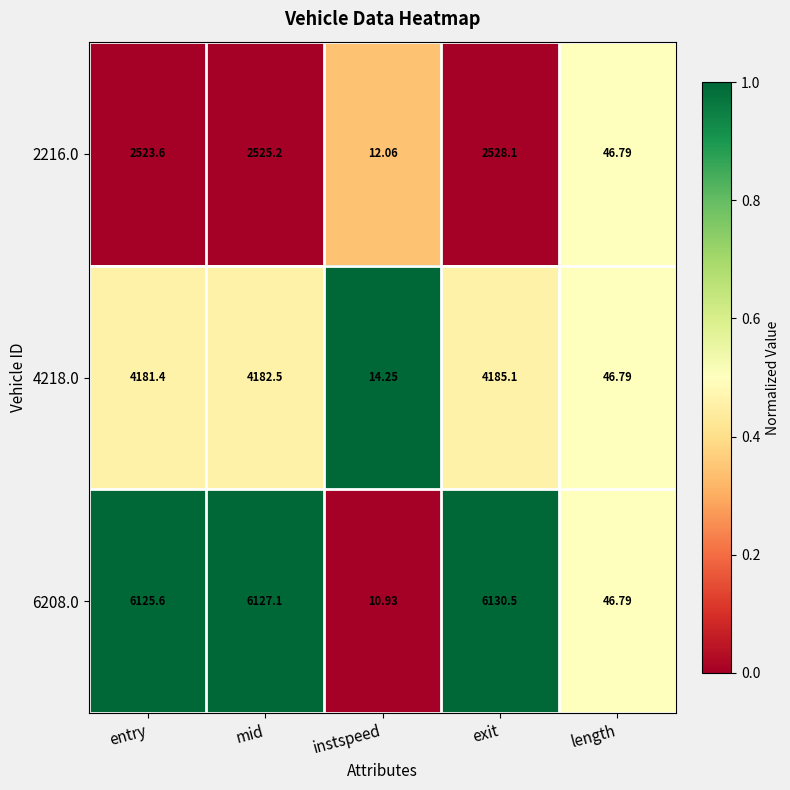

At which category does the chart reach its peak across all series?

exit